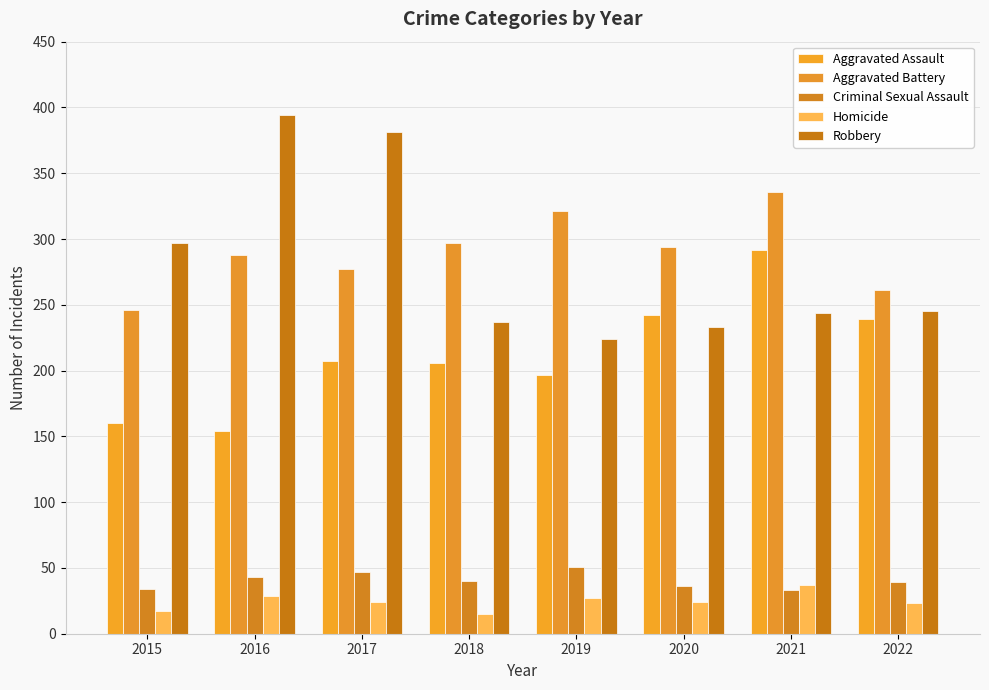

How many groups of bars are there?

8